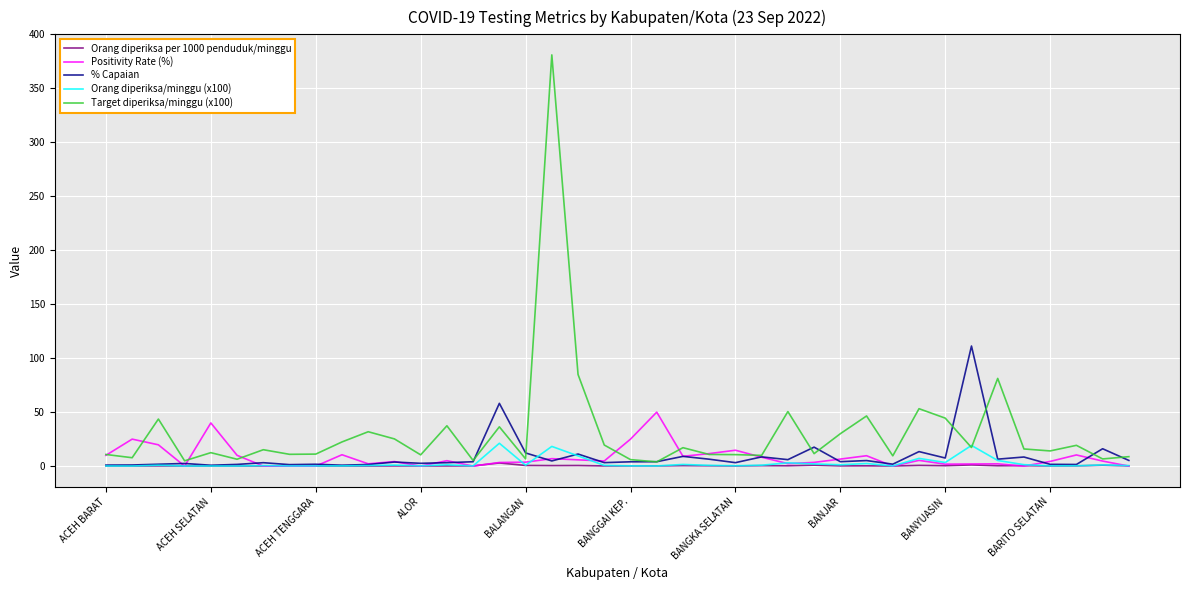

Rank the series by their maximum value, from lowest to highest.

Orang diperiksa per 1000 penduduk/minggu, Orang diperiksa/minggu (x100), Positivity Rate (%), % Capaian, Target diperiksa/minggu (x100)